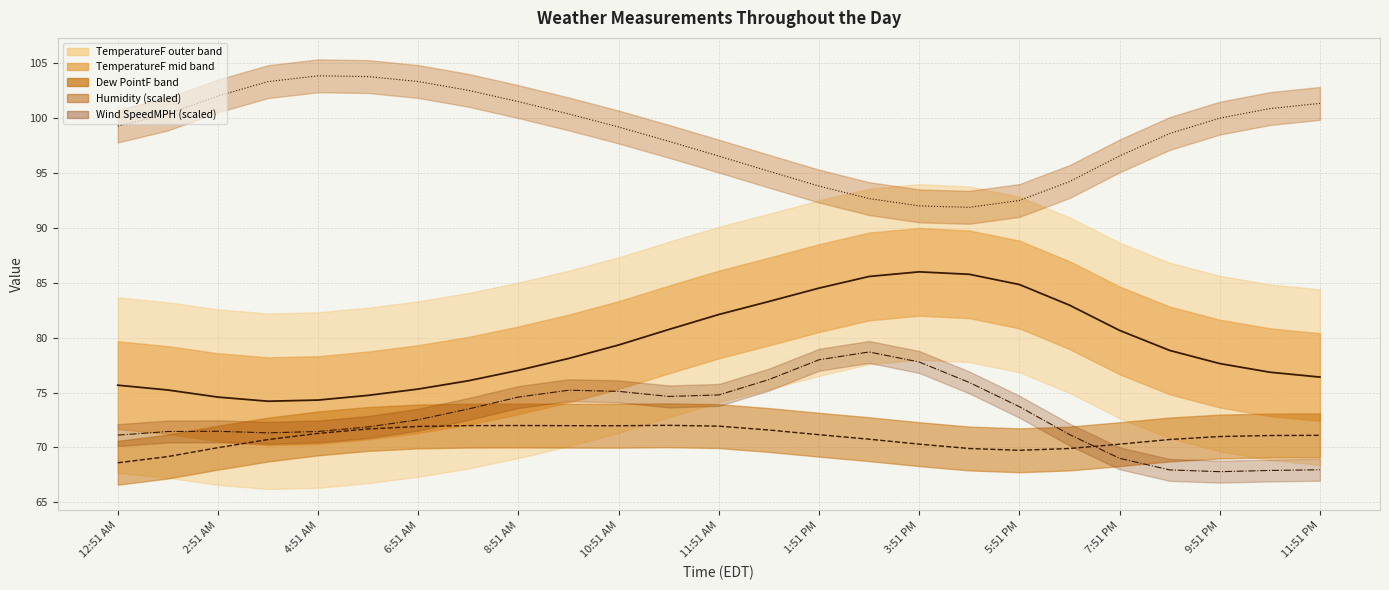

Is this an area chart (filled region under the line)?

No